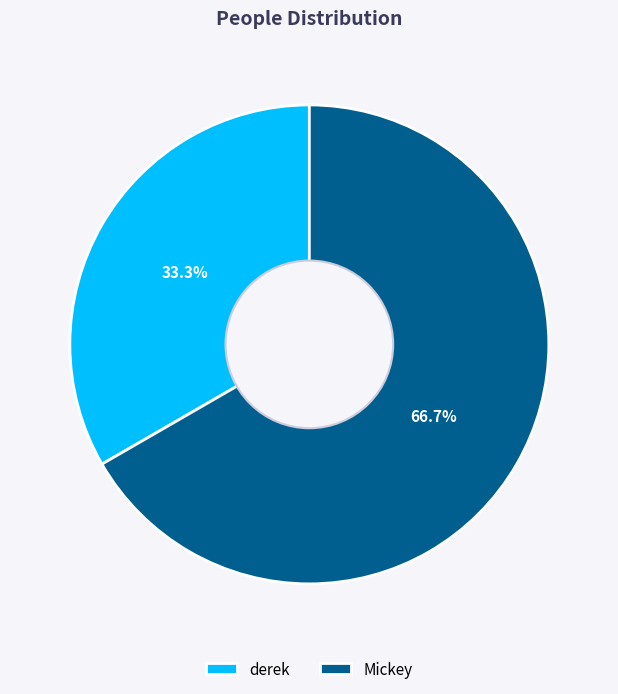

To the nearest percent, what percentage of the pie is derek?

33%